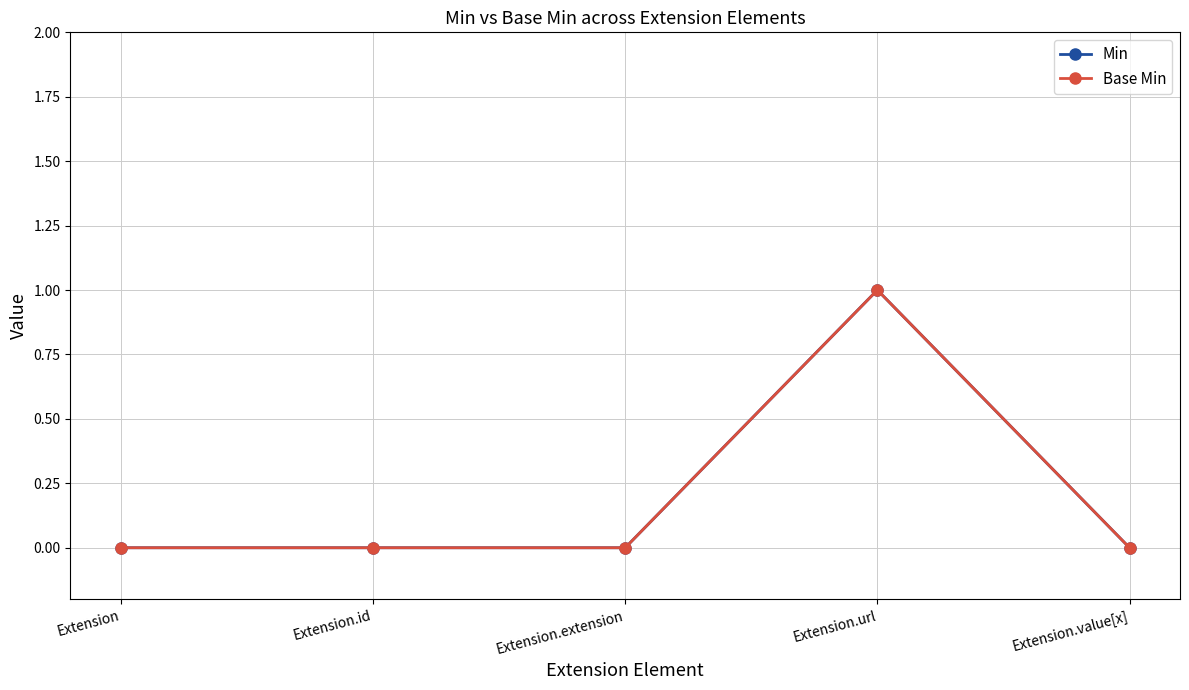

Is this an area chart (filled region under the line)?

No